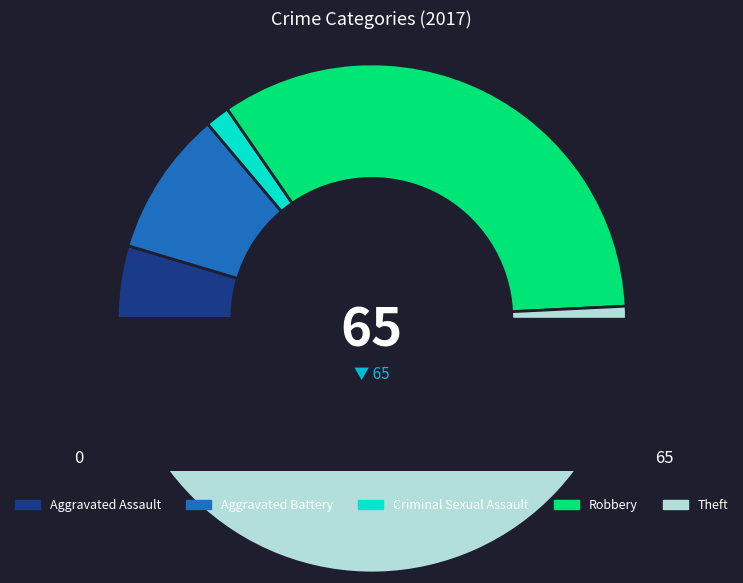

What is the ratio of the value at Robbery to the value at Aggravated Battery?

3.7